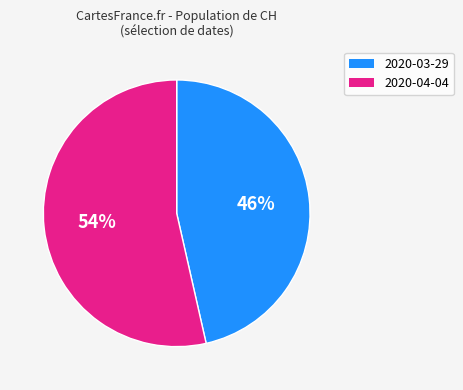

Is there any slice that represents more than half of the pie?

Yes